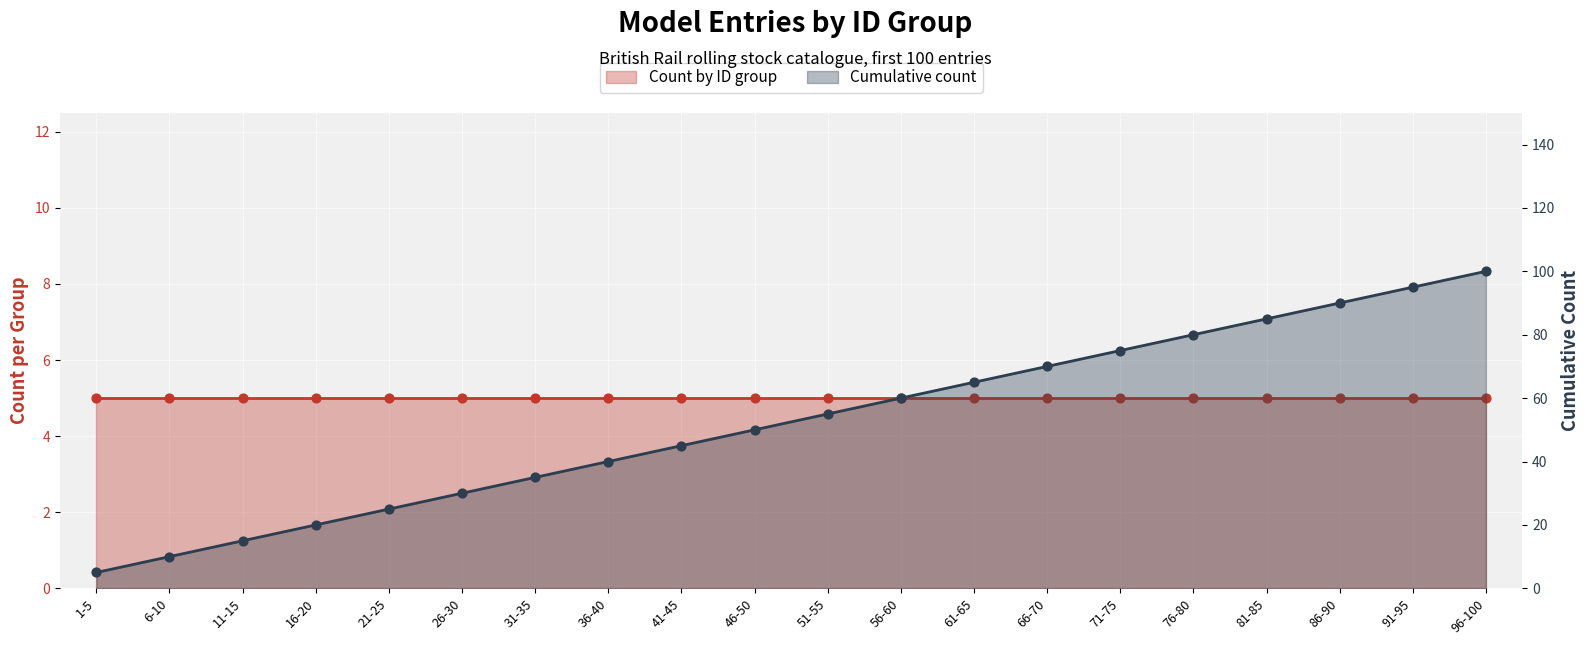

Between 71-75 and 86-90, which is larger?

86-90